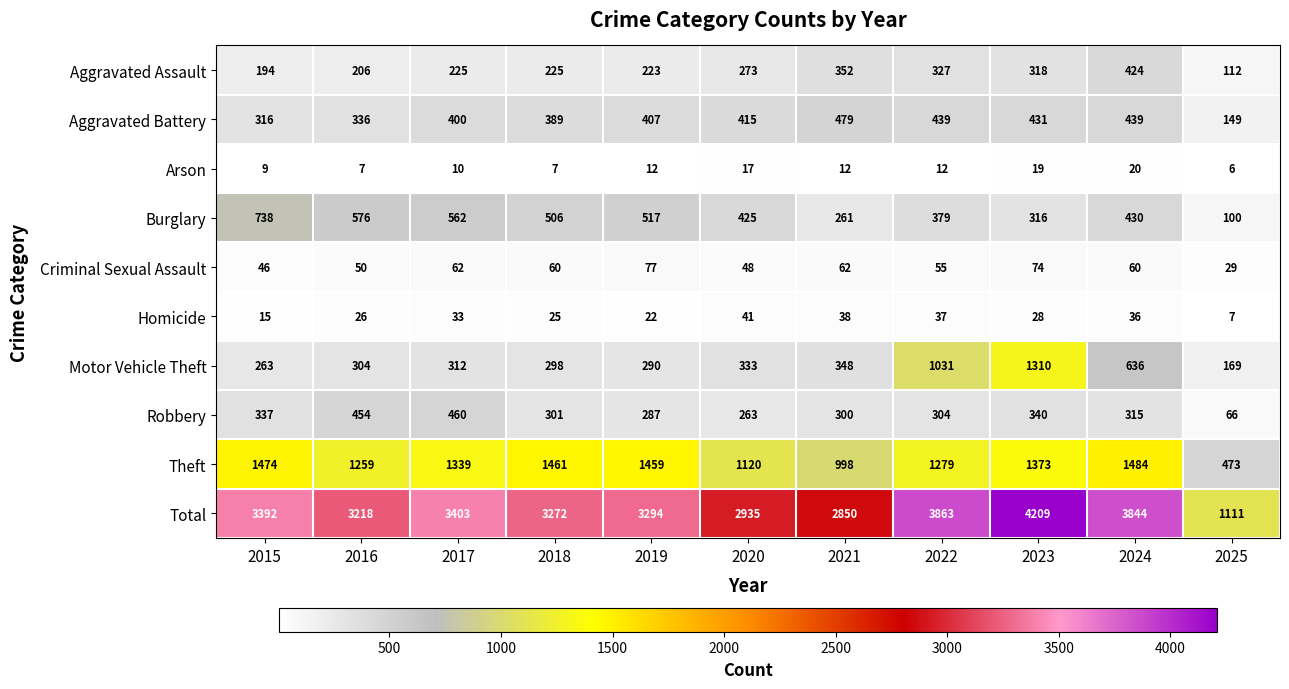

What is the difference between the maximum and second lowest values in the Total series?

1359